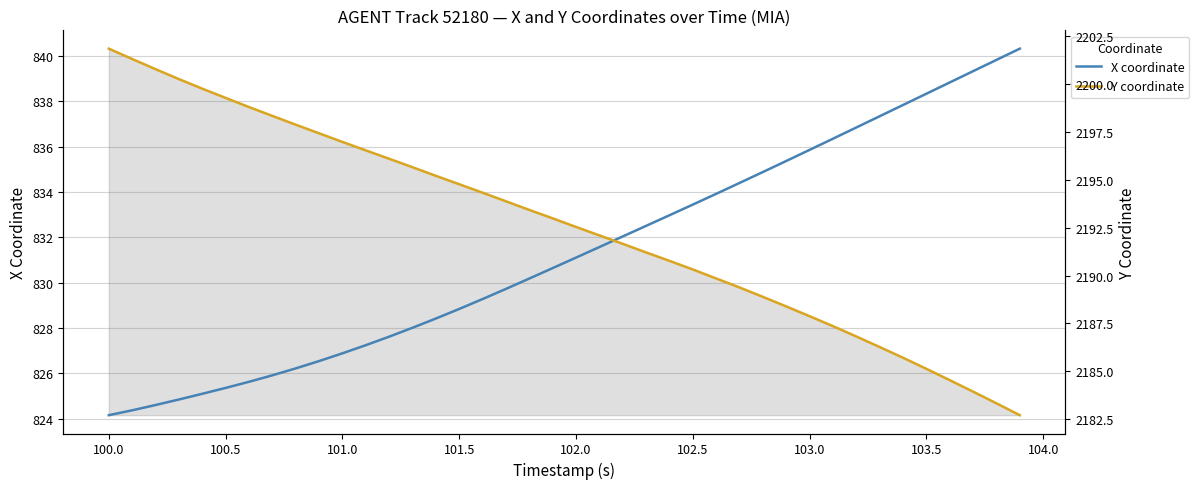

True or false: X coordinate has a value of 1111.9 at 102.5.

False